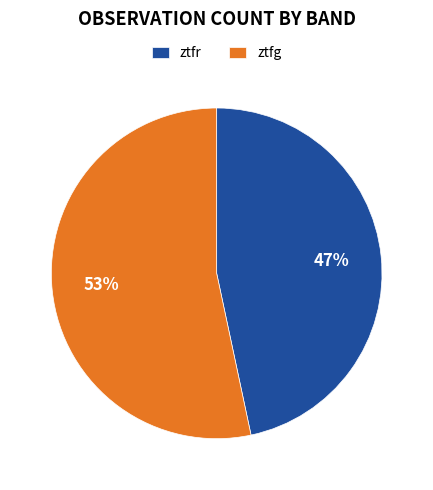

What percentage is the ztfg slice, to the nearest percent?

53%